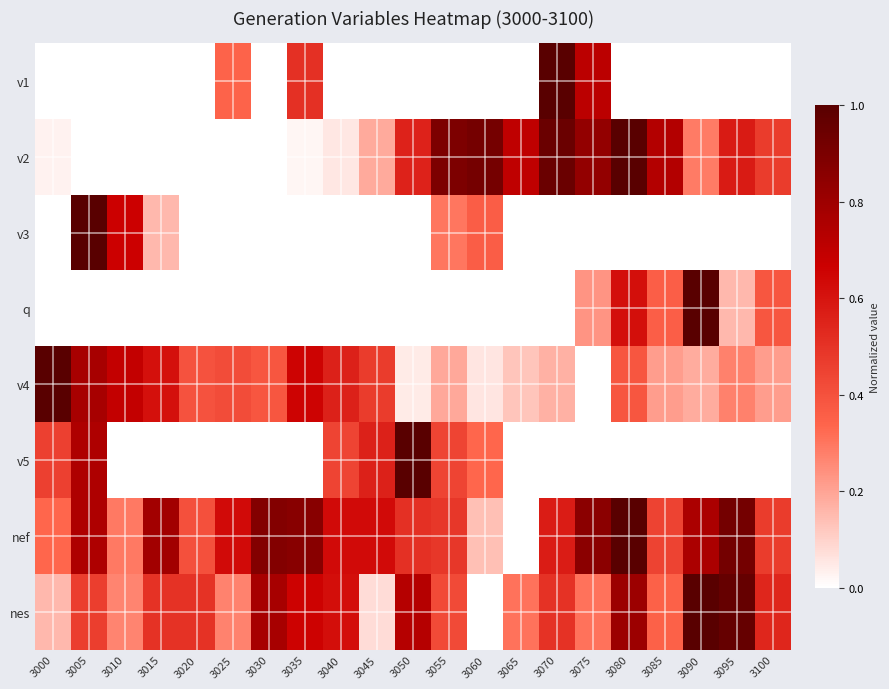

At 3020, list the series in order from largest to smallest.

nes, nef, v4, v1, v2, v3, q, v5